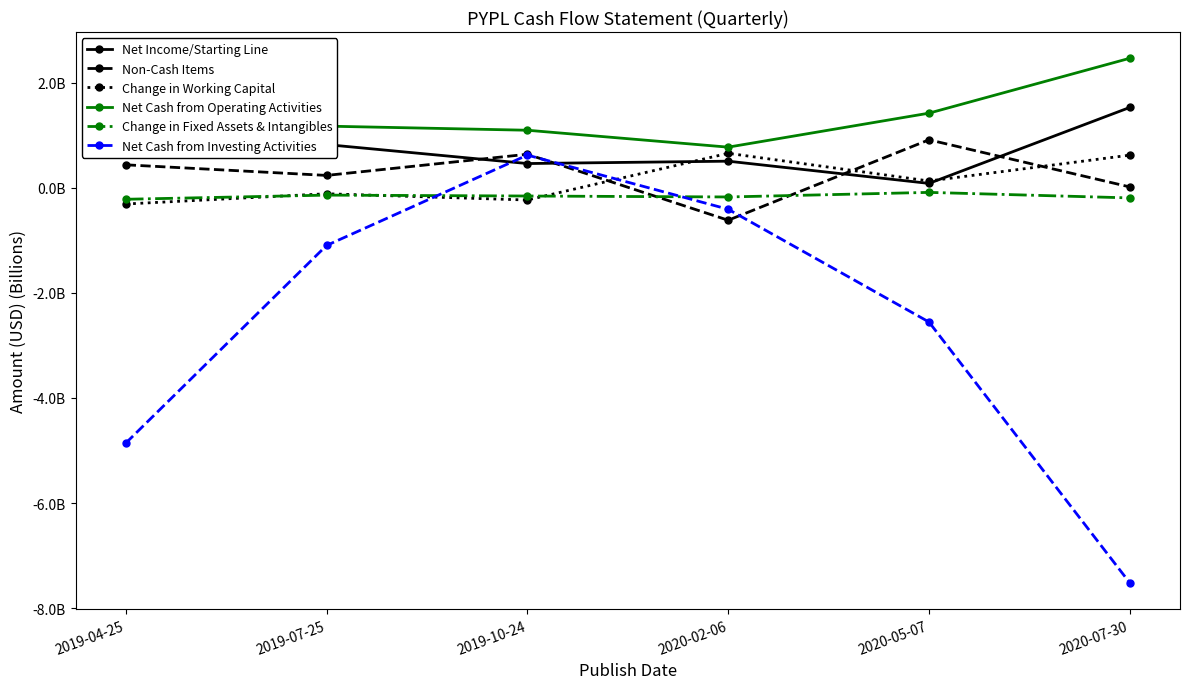

The value of Net Cash from Investing Activities at 2019-07-25 is -1.1. True or false?

True